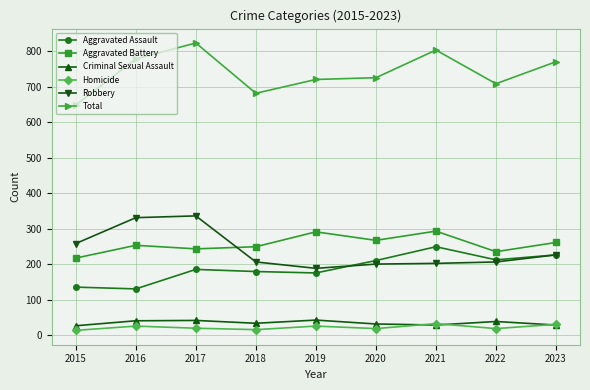

How many values in the Aggravated Assault series are below 185?

4